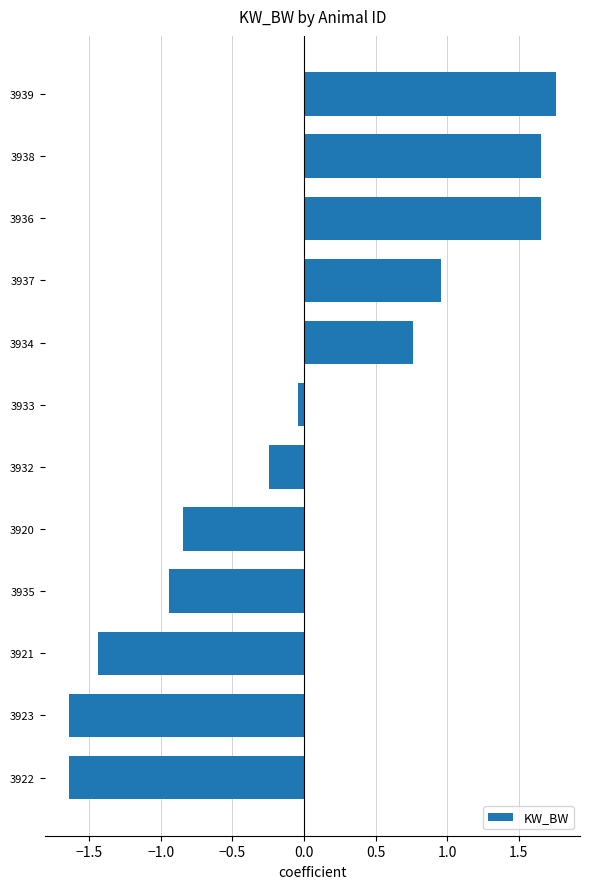

Is it true that the value at 3922 is -0.7?

False